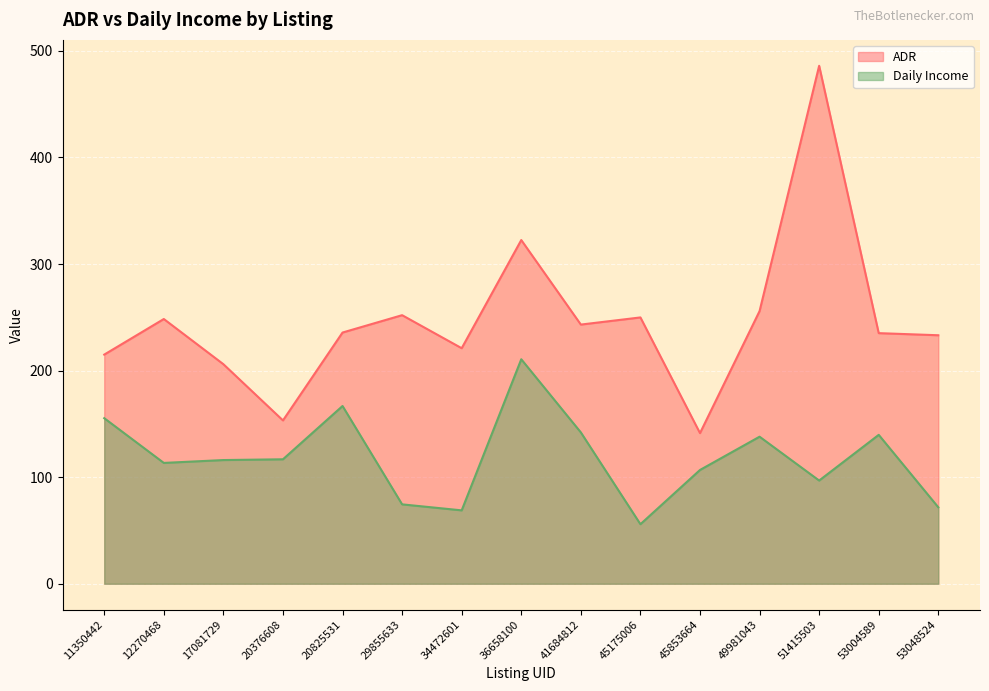

What is the difference between the highest and lowest values at 12270468?

135.0